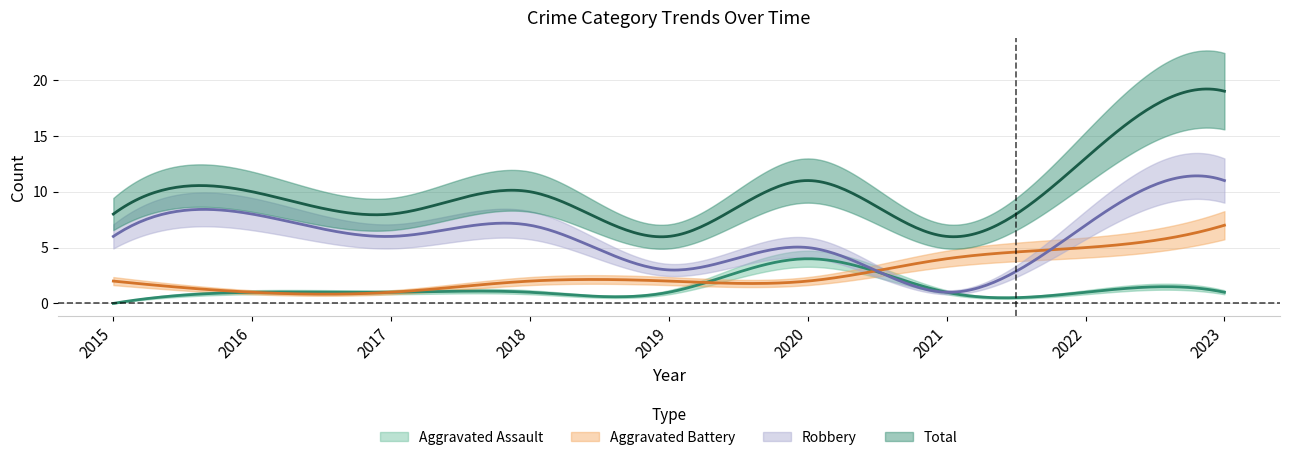

At which category does the chart reach its peak across all series?

2023